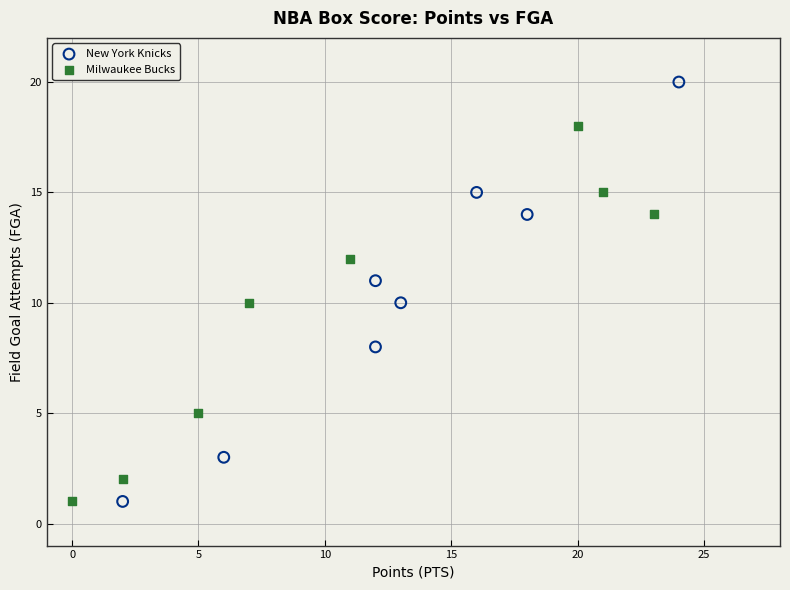

Which series reaches the maximum Y coordinate?

New York Knicks